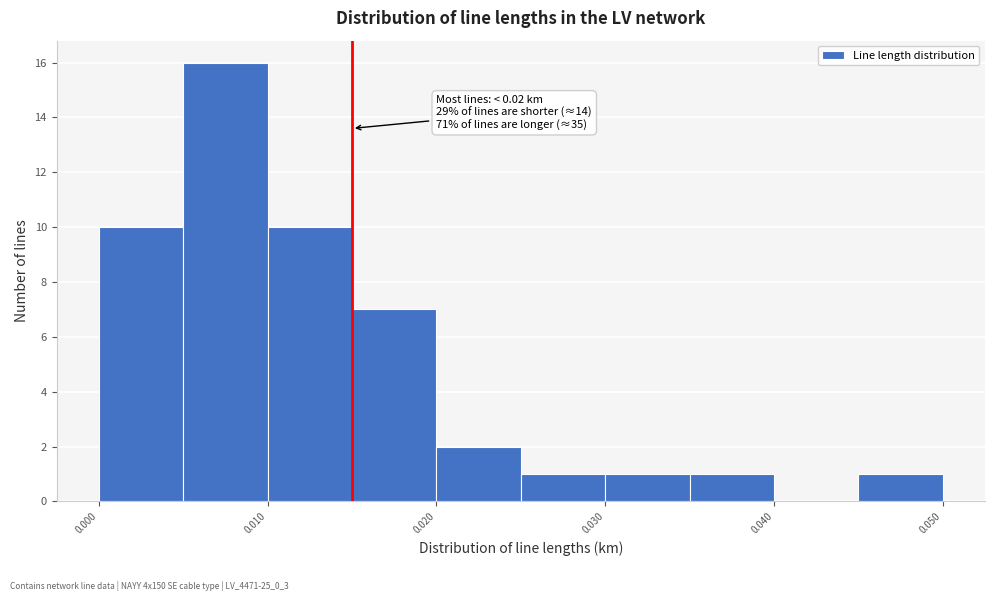

Which range on the x-axis has the tallest bar?

0.005 to 0.010